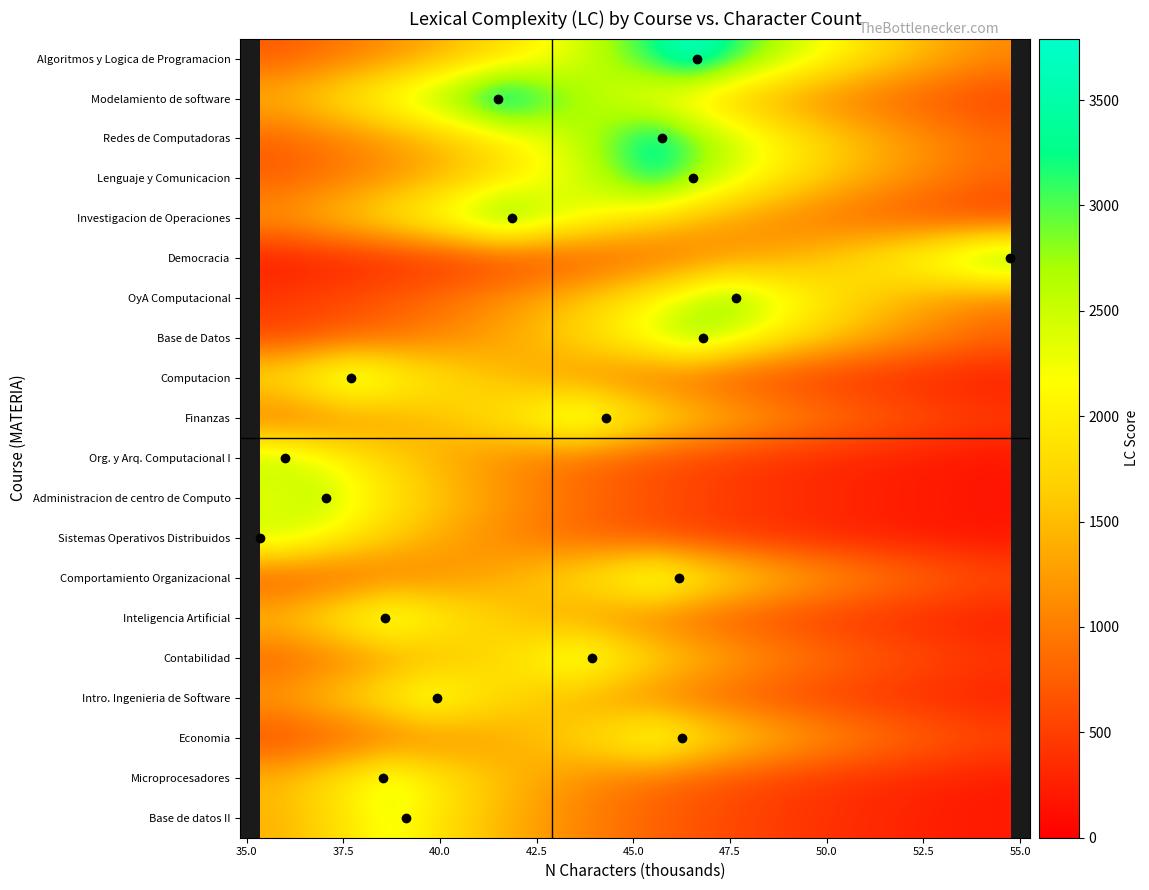

How many data points does each series have?

20